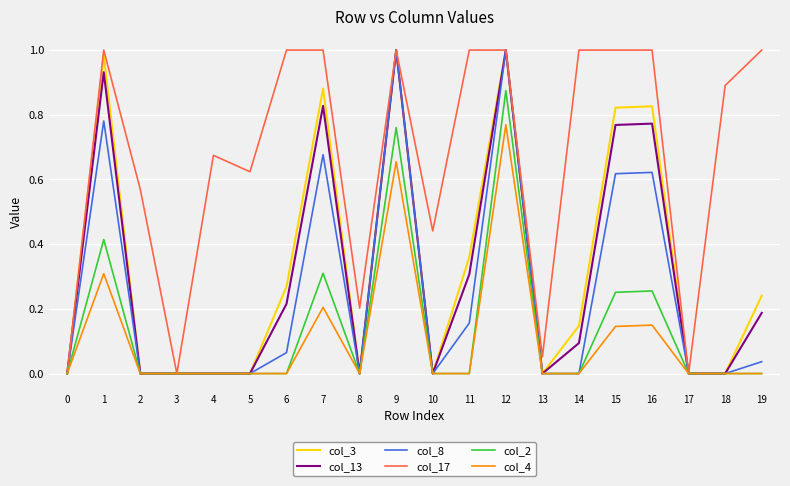

What are all the series names shown in the legend?

col_3, col_13, col_8, col_17, col_2, col_4